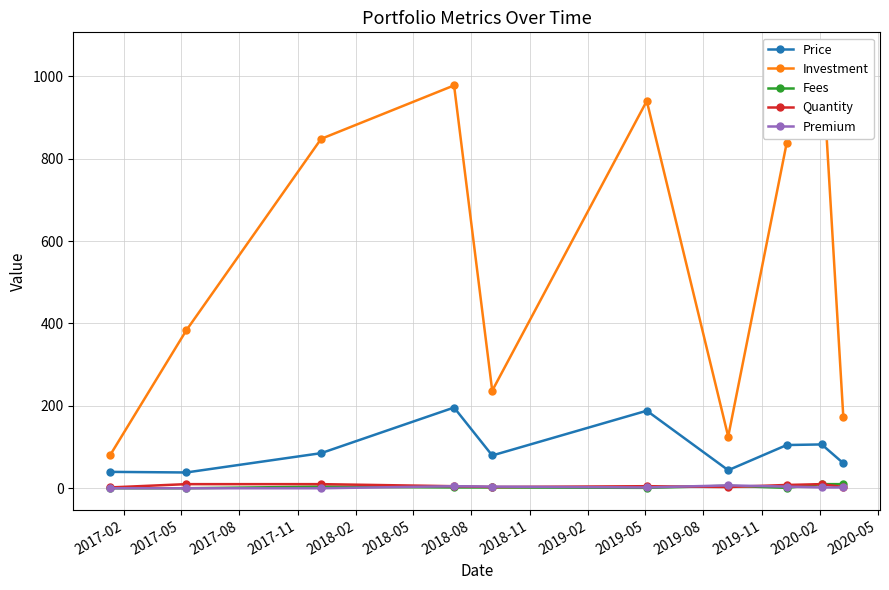

What is the value of the Price point at the 10th from the left?

60.8